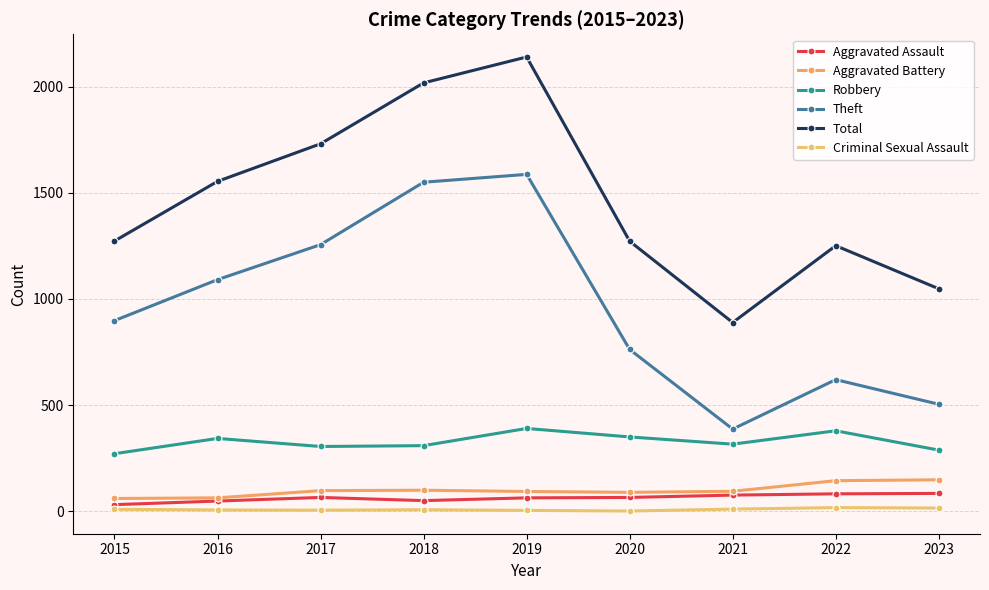

What is the lowest value of the Aggravated Battery series?

60